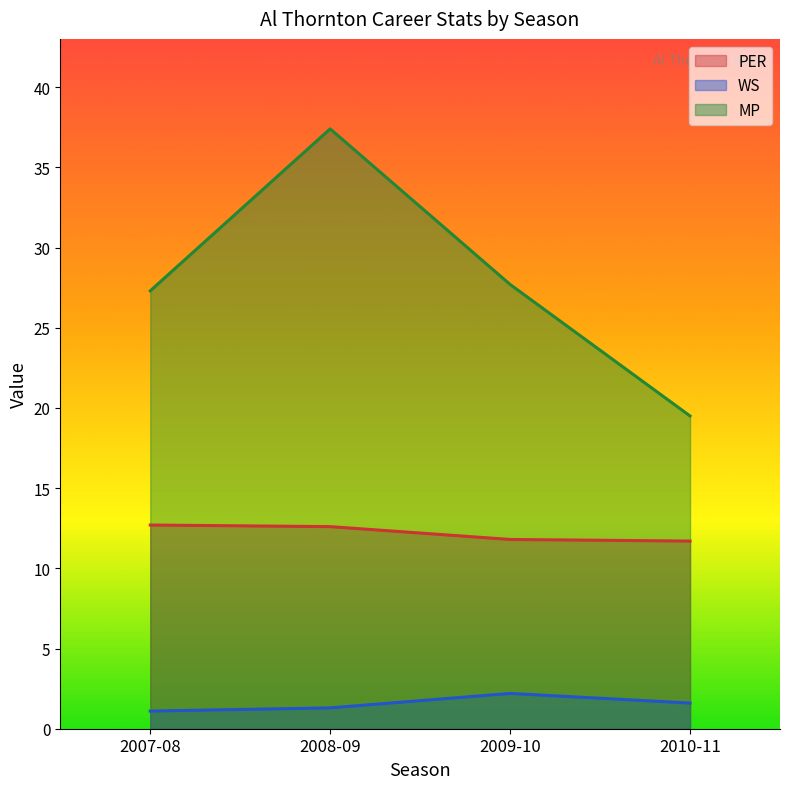

At how many categories does at least one series exceed 24?

3